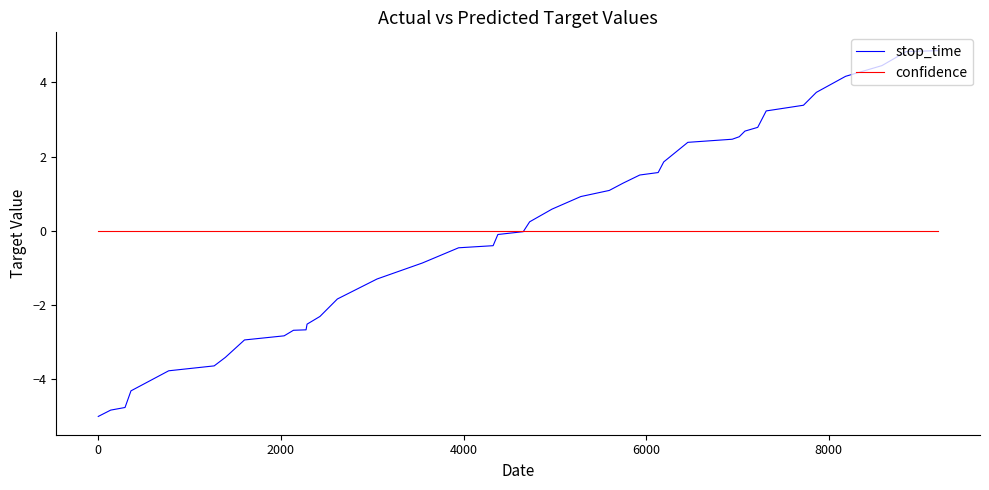

List the series in order of their peak value, highest first.

stop_time, confidence